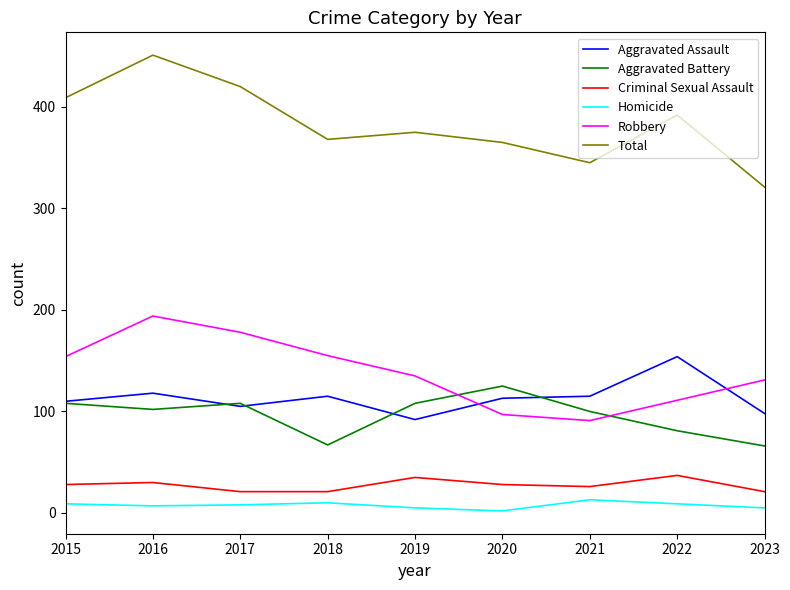

Rank the series by their maximum value, from lowest to highest.

Homicide, Criminal Sexual Assault, Aggravated Battery, Aggravated Assault, Robbery, Total